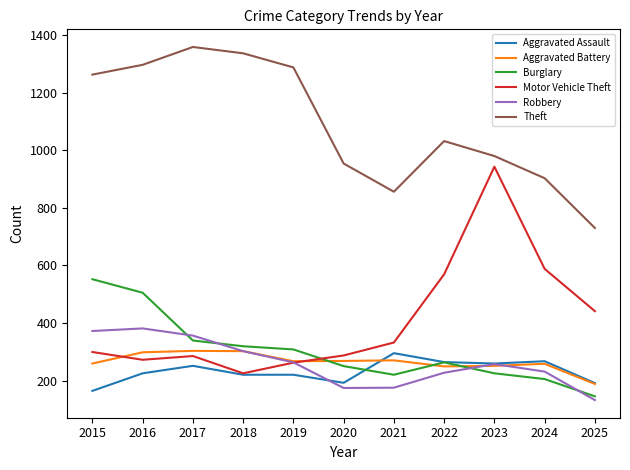

What is the spread (max minus min) of values at 2018?

1117